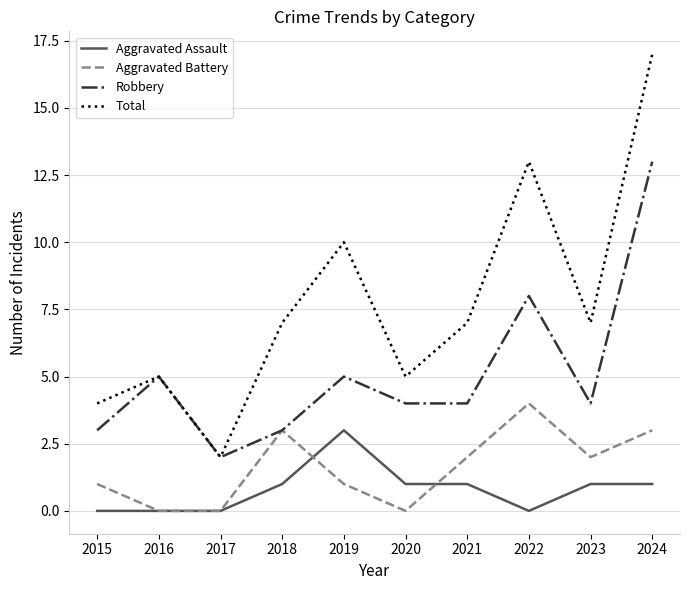

Reading left to right, what are all the values shown in this chart?

Aggravated Assault: 2015=0	2016=0	2017=0	2018=1	2019=3	2020=1	2021=1	2022=0	2023=1	2024=1
Aggravated Battery: 2015=1	2016=0	2017=0	2018=3	2019=1	2020=0	2021=2	2022=4	2023=2	2024=3
Robbery: 2015=3	2016=5	2017=2	2018=3	2019=5	2020=4	2021=4	2022=8	2023=4	2024=13
Total: 2015=4	2016=5	2017=2	2018=7	2019=10	2020=5	2021=7	2022=13	2023=7	2024=17